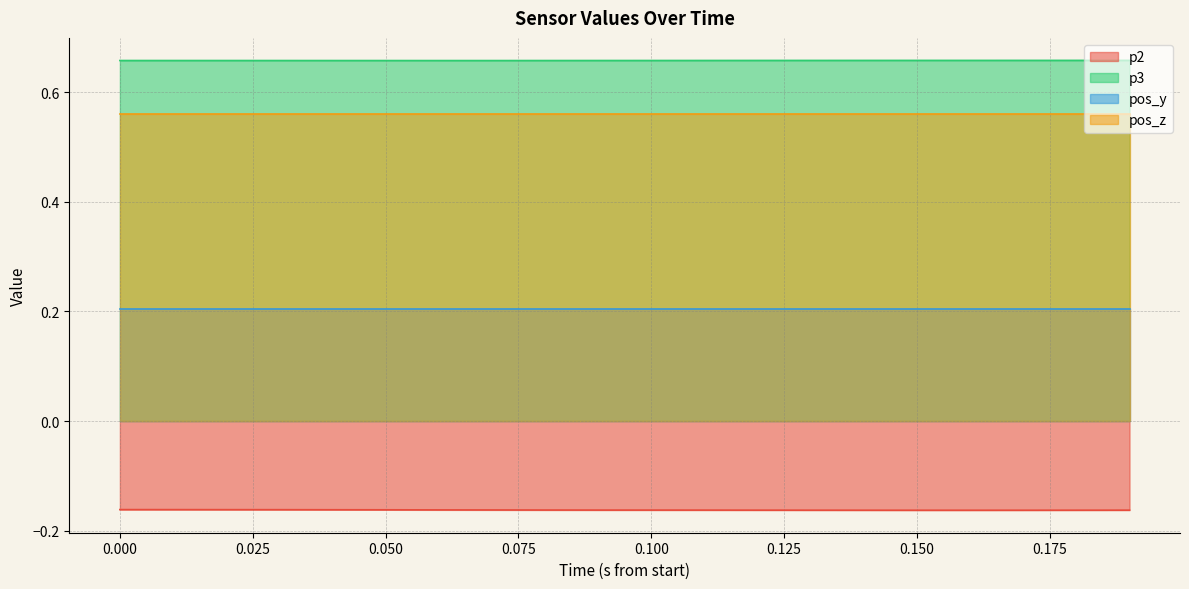

List the series in order of their peak value, highest first.

p3, pos_z, pos_y, p2